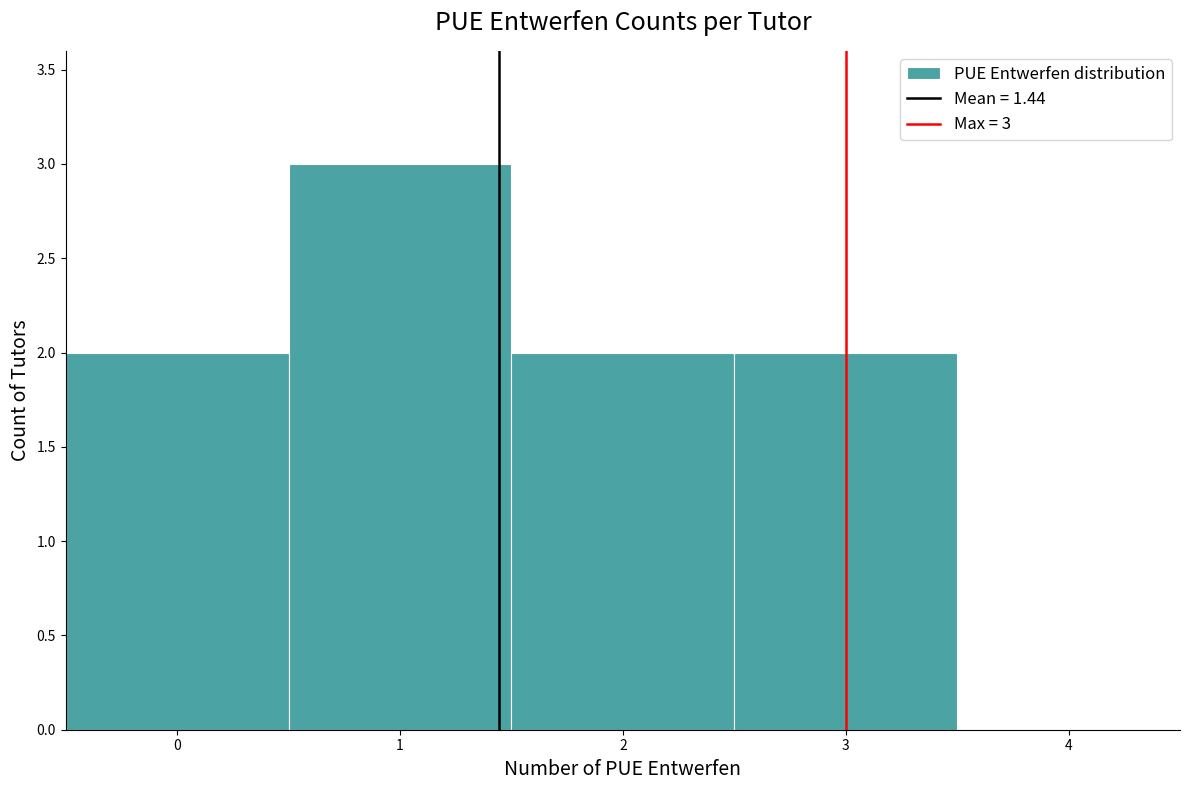

Over which range of the x-axis is the bar tallest?

0.5 to 1.5